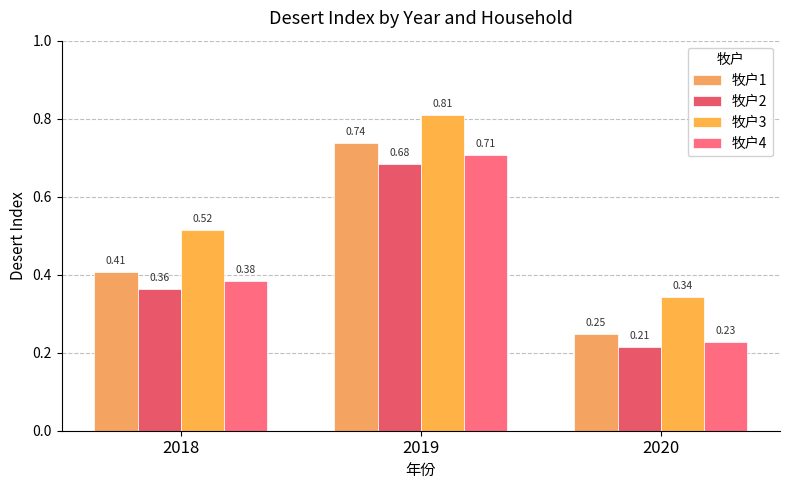

What is the spread (max minus min) of values at 2020?

0.1